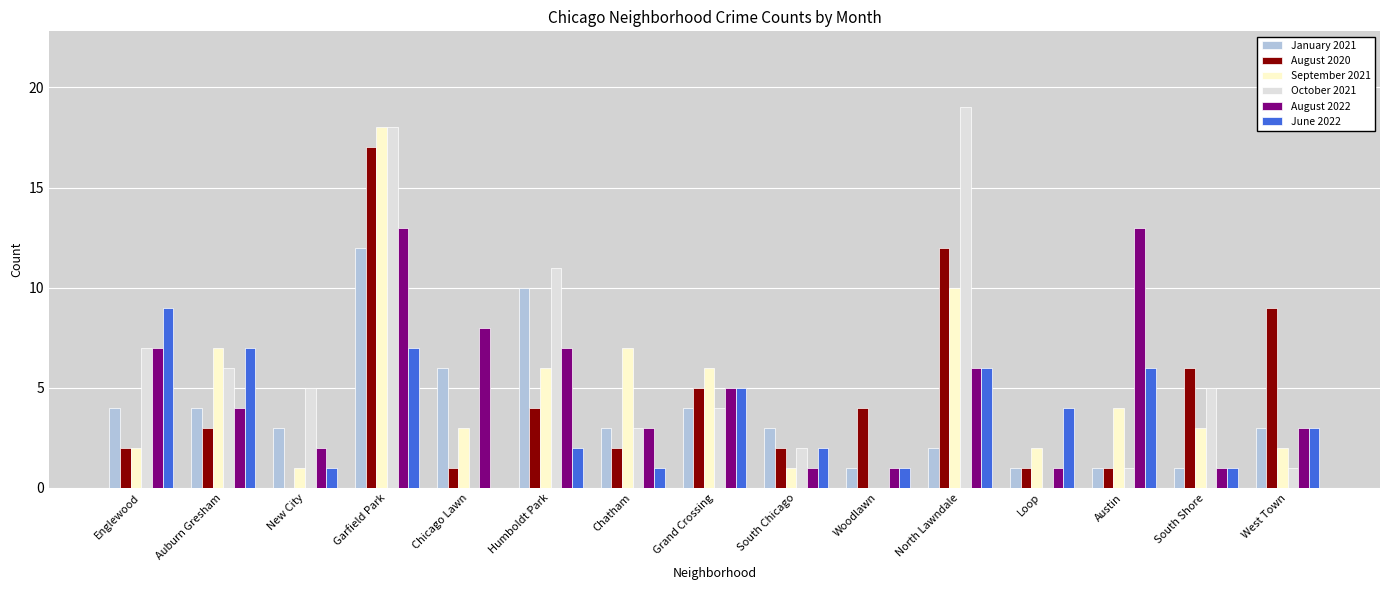

What value does the August 2022 series have at Auburn Gresham?

4